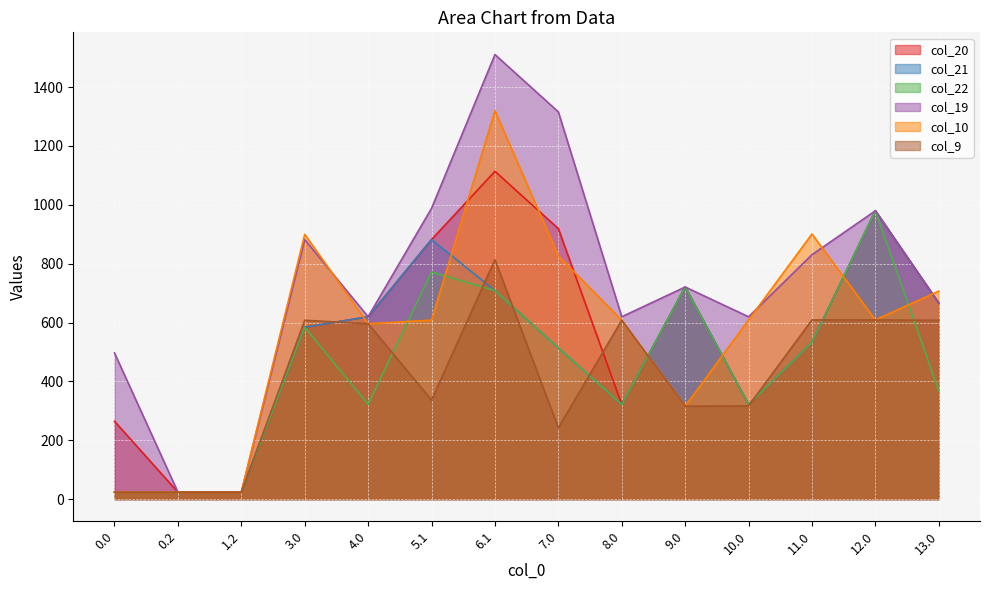

Between 10.0 and 12.0, which is larger?

12.0